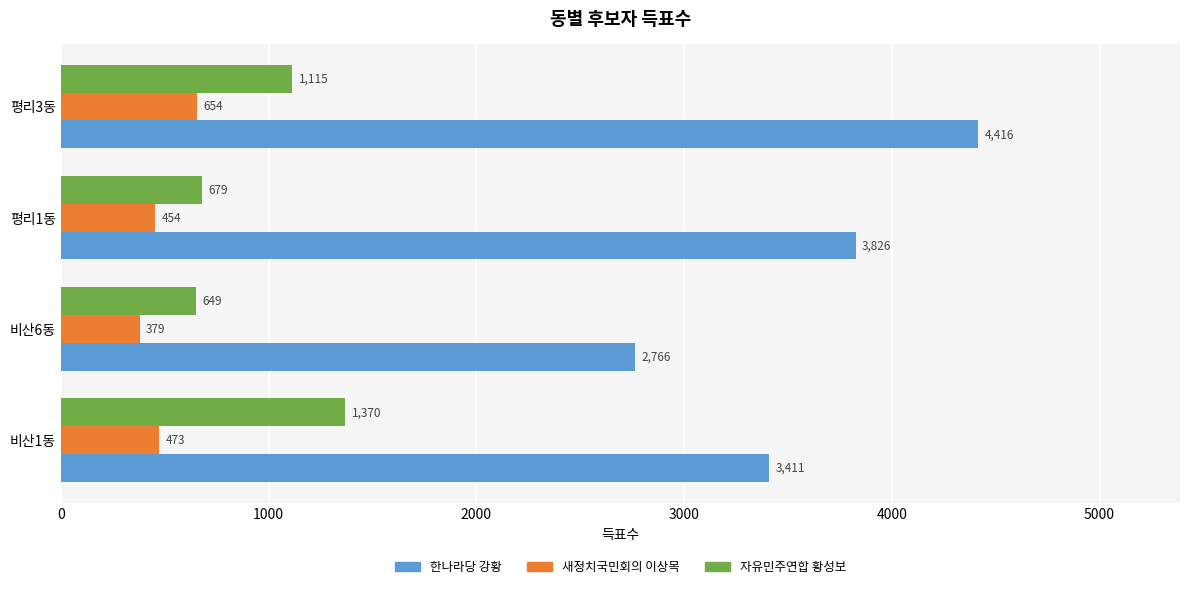

Is it true that 새정치국민회의 이상목 equals 654 at 평리3동?

True